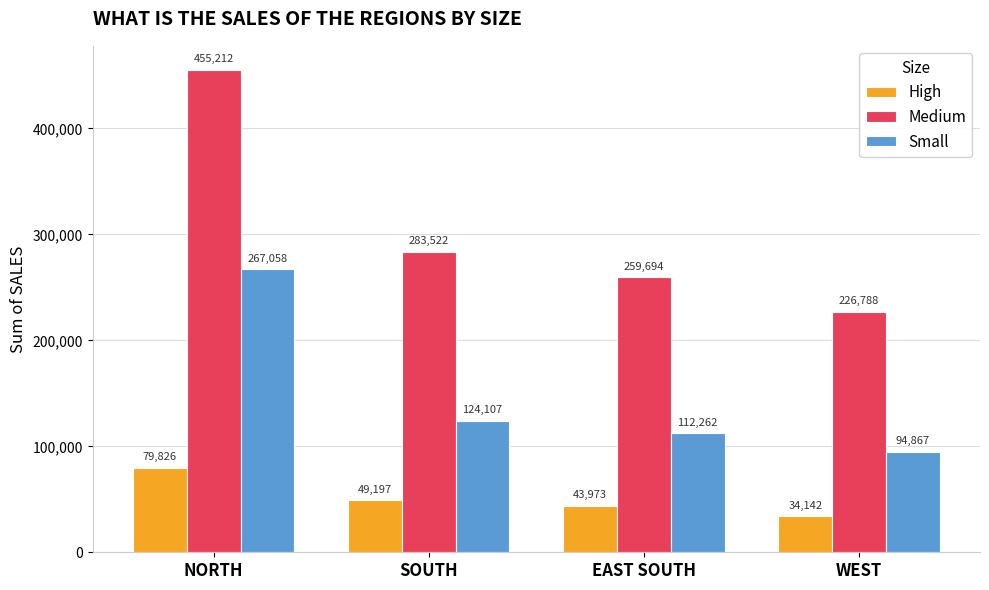

List the series in order of their peak value, lowest first.

High, Small, Medium